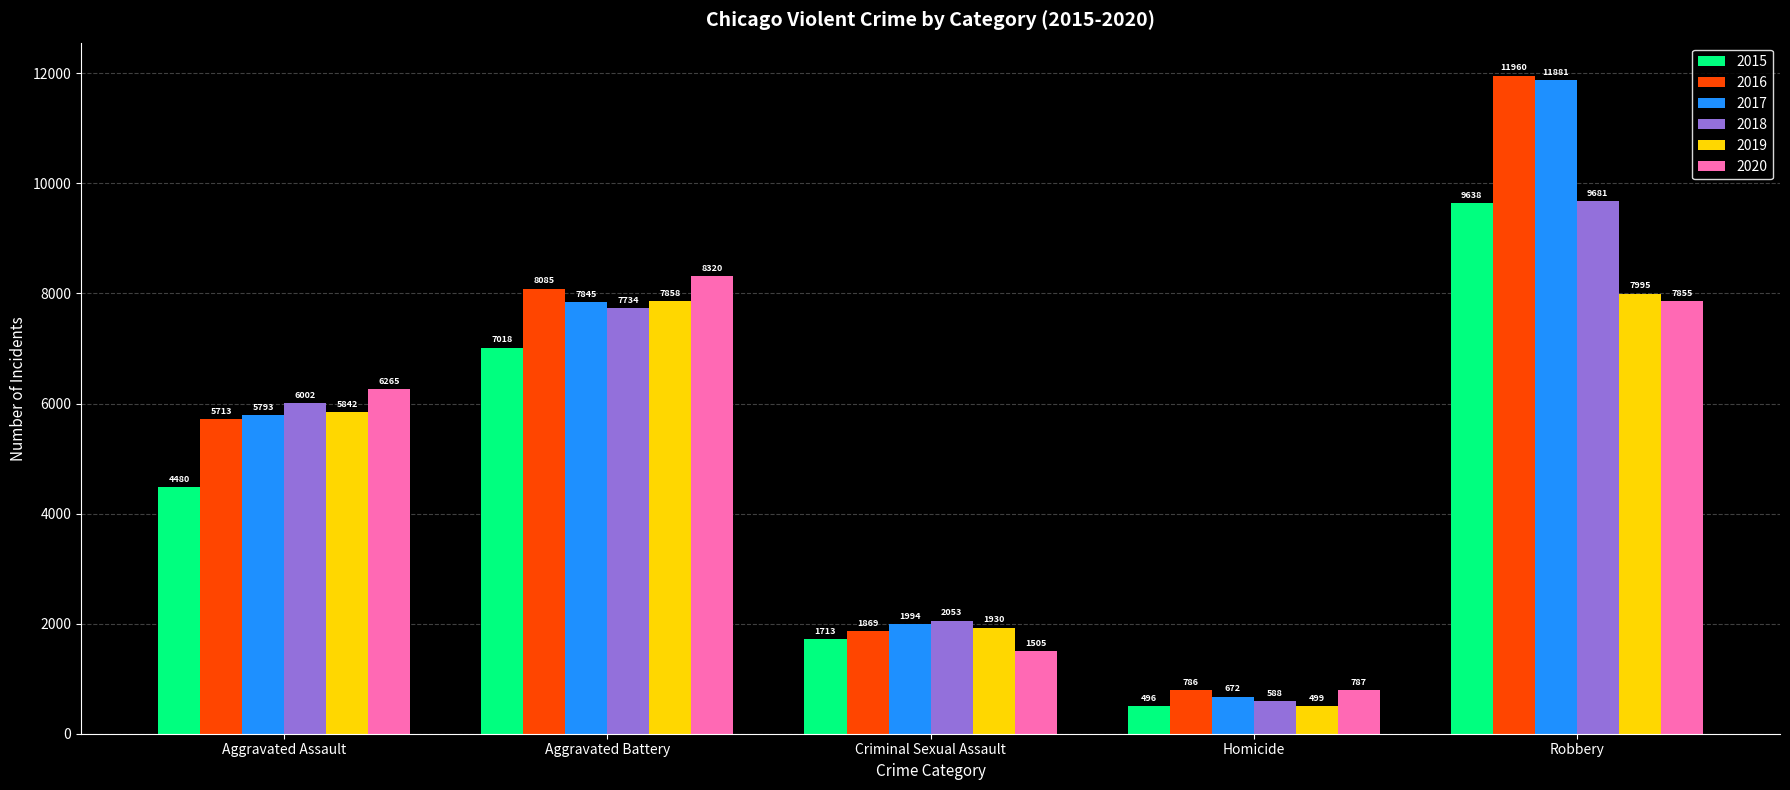

Does the chart contain stacked bars?

No